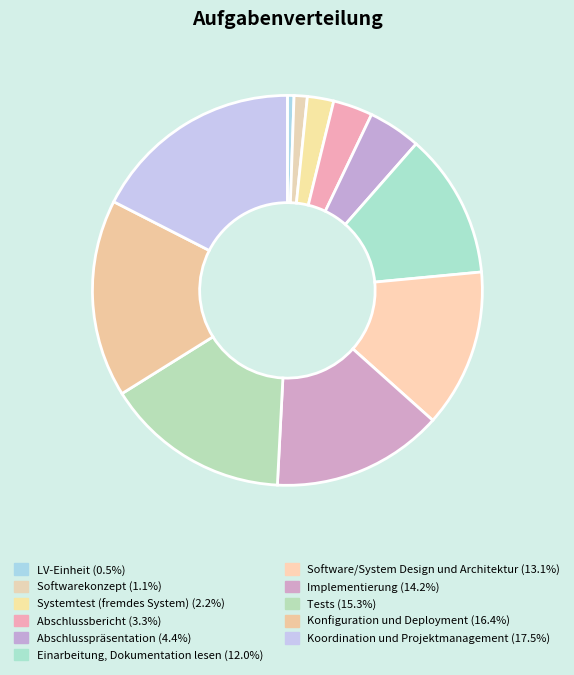

How many segments does this pie chart have?

11